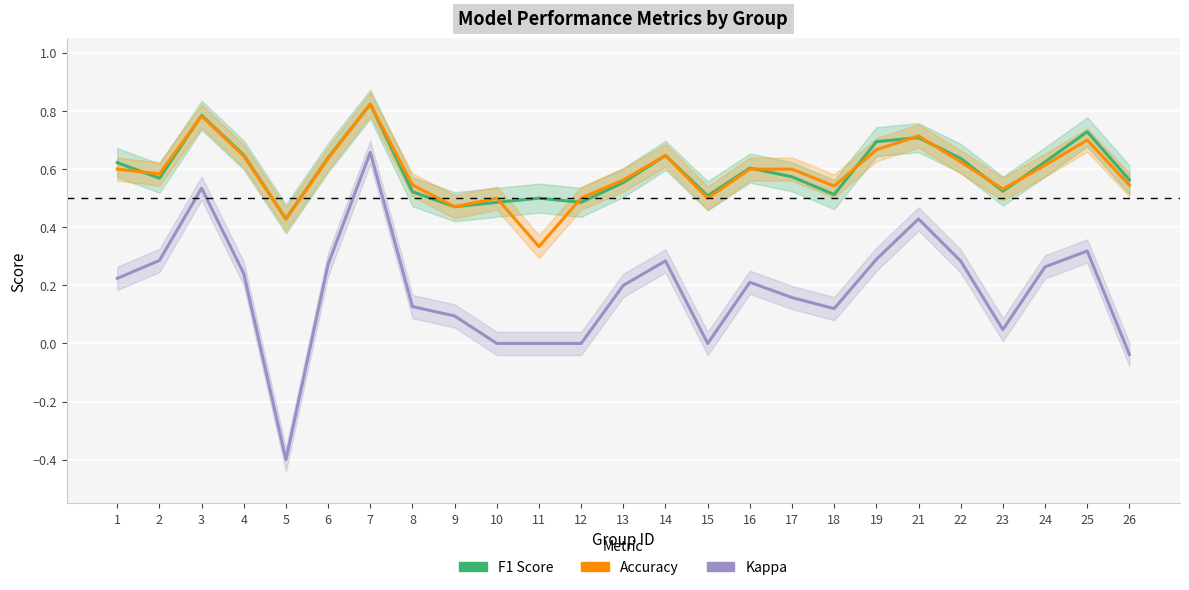

Between 26 and 15, which is larger?

26